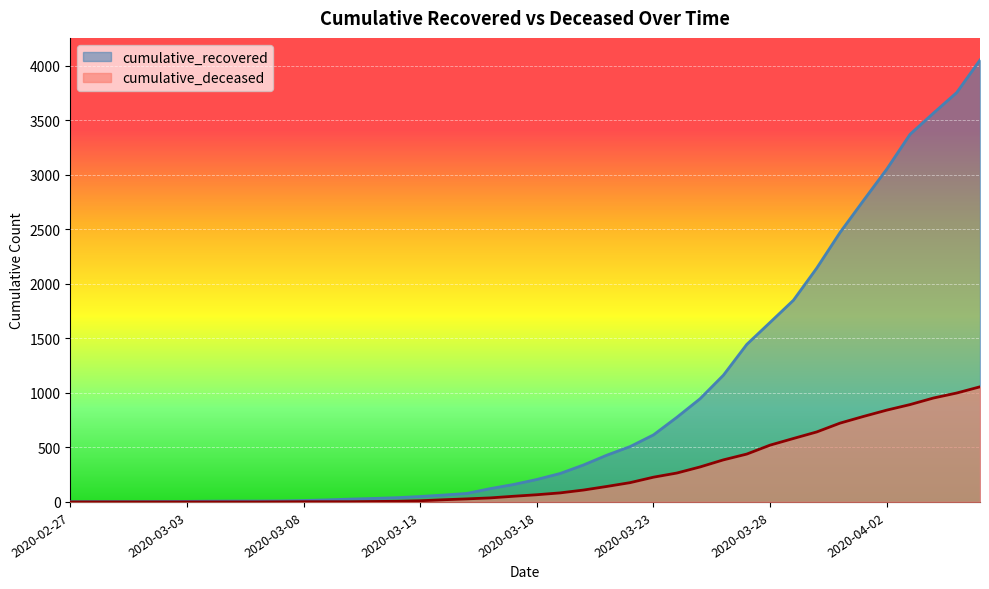

How many values in the cumulative_deceased series are below 66?

20